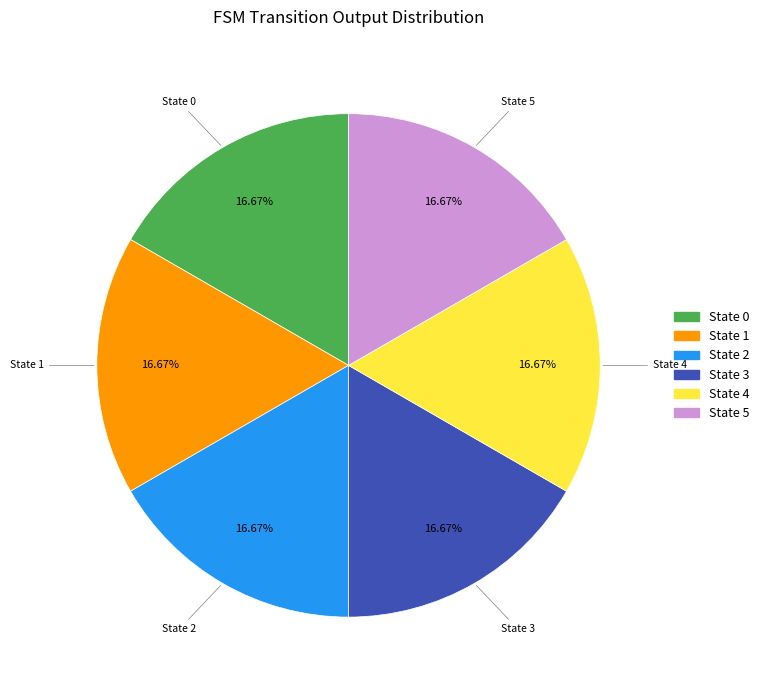

How many slices are in this pie chart?

6